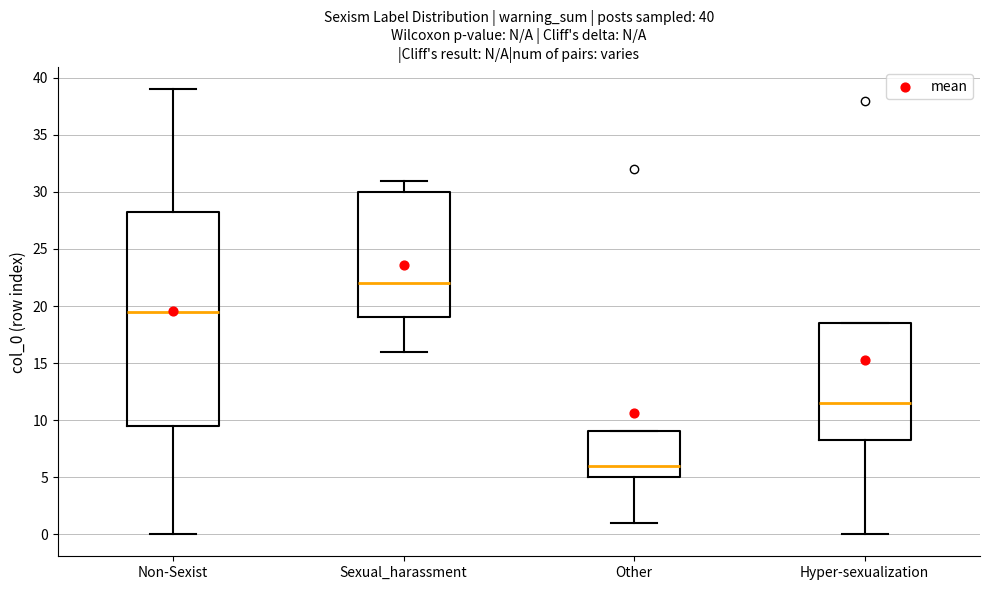

Which box is the tallest, from its lower edge to its upper edge?

Non-Sexist